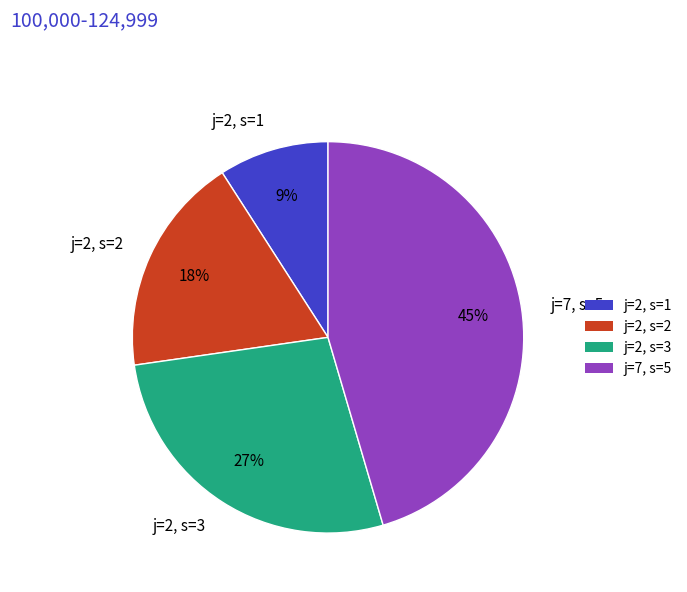

How many segments does this pie chart have?

4